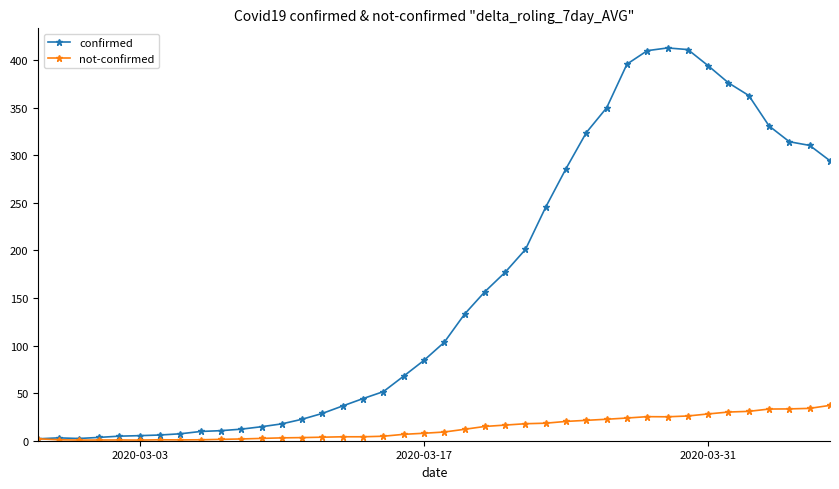

Rank the series by their maximum value, from highest to lowest.

confirmed, not-confirmed